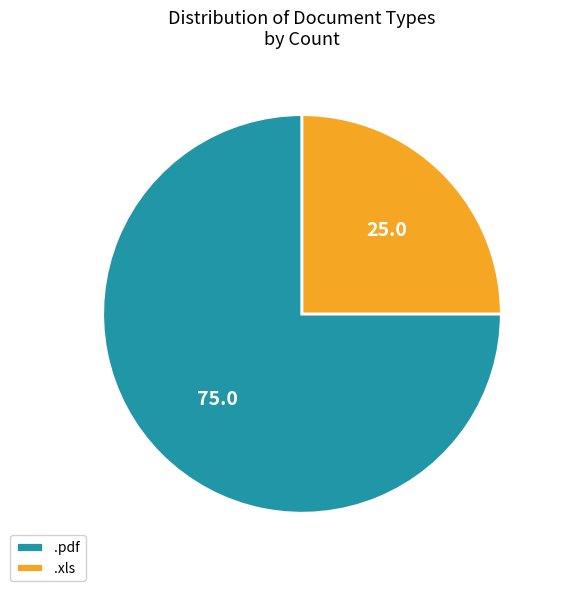

Count the number of slices in the pie.

2